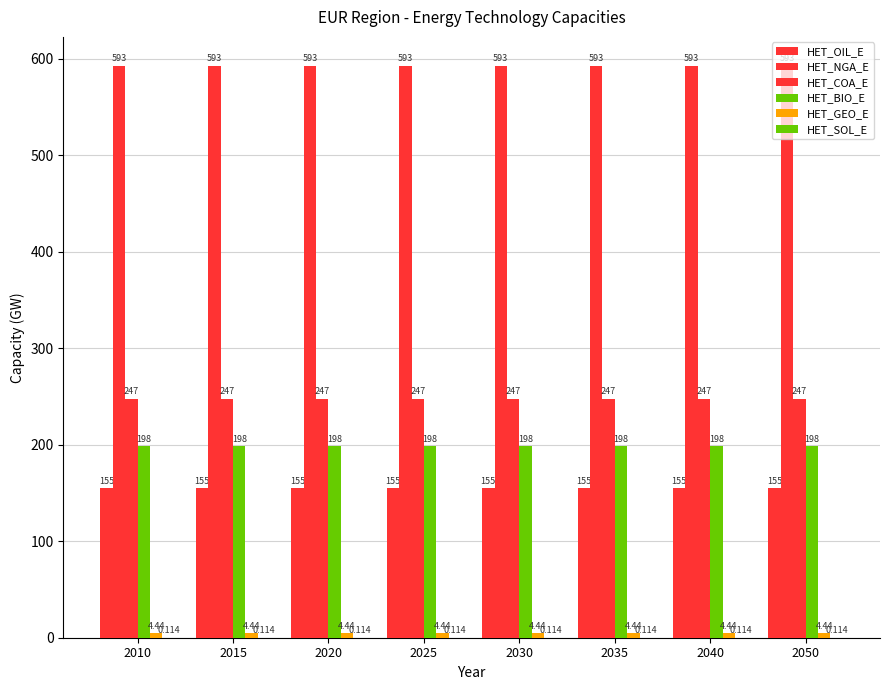

At which label is HET_BIO_E closest to 198?

2010